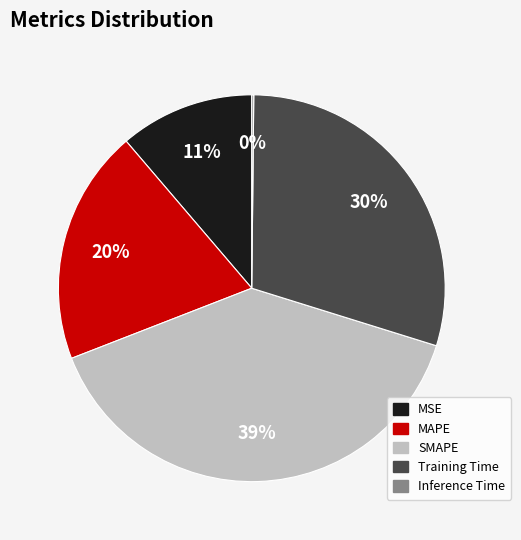

Does any single category account for the majority?

No